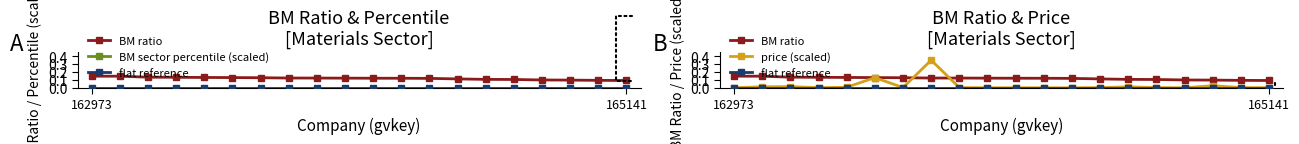

True or false: flat reference has a value of 0.0 at 5.

False